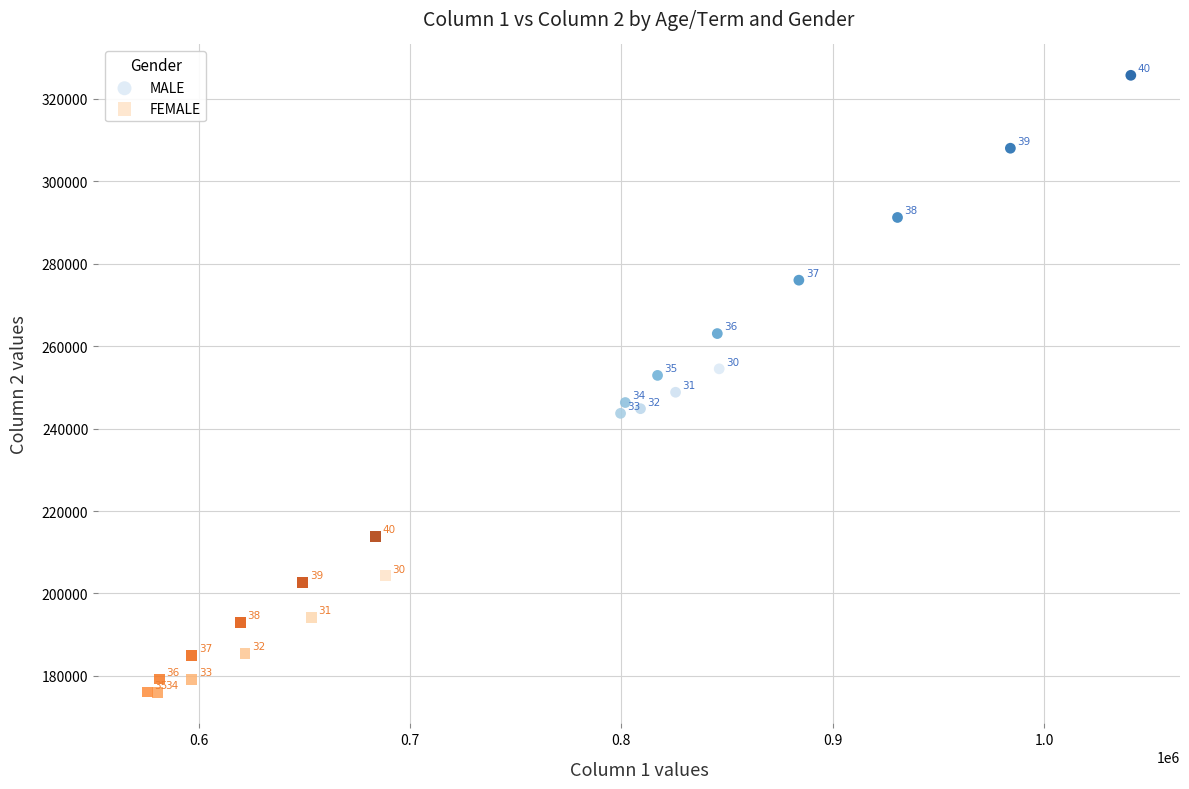

Which series reaches the minimum Y coordinate?

FEMALE